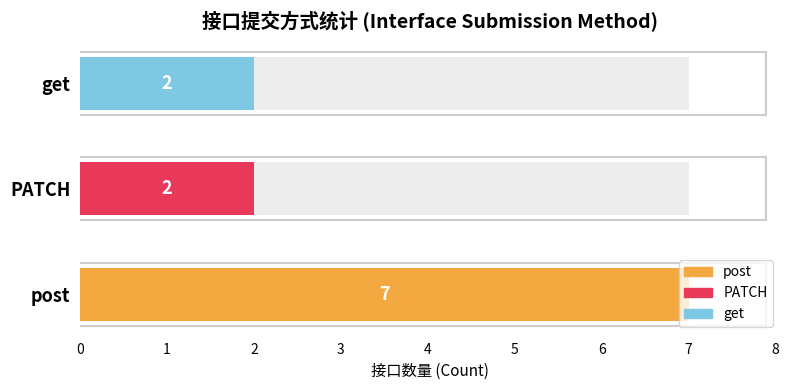

How many categories are shown in the chart?

3